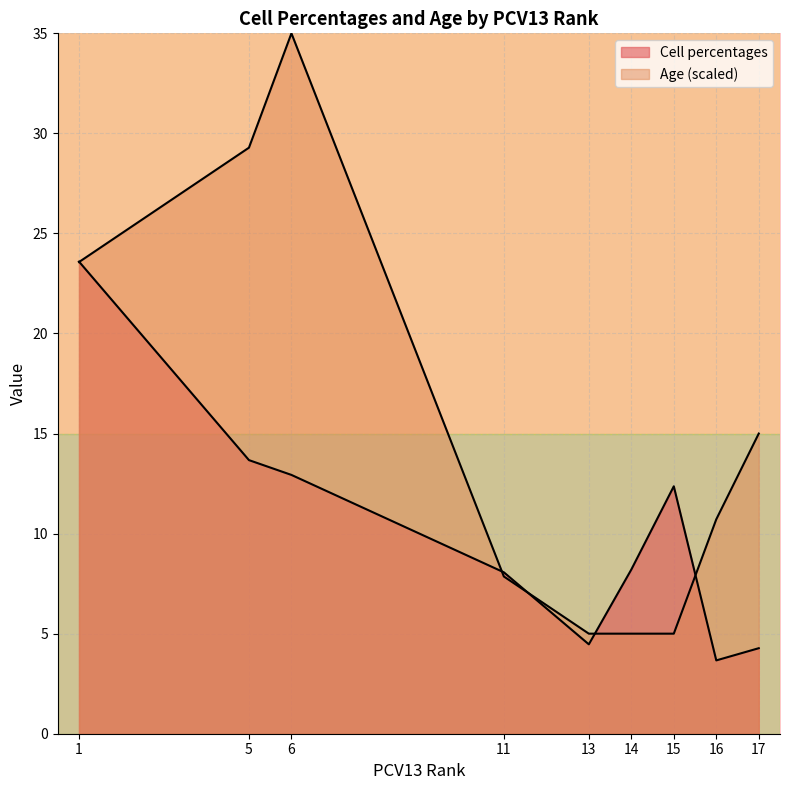

What is the difference between the second highest and second lowest values?

24.3